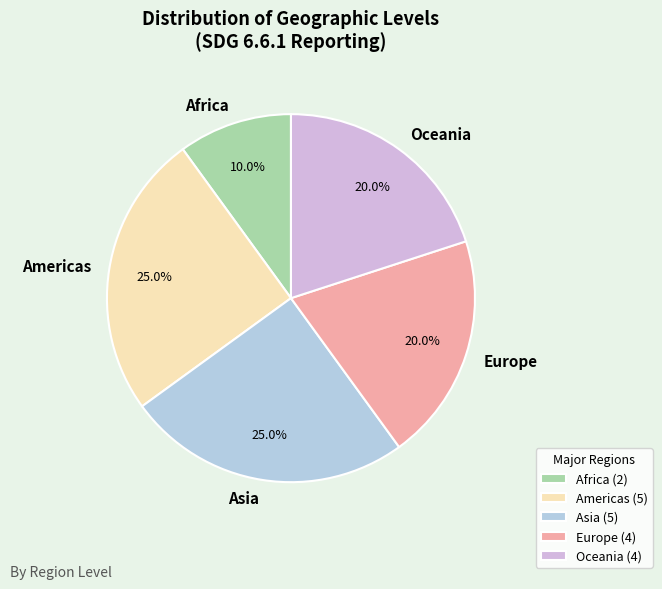

Does Asia represent more than half of the total?

No